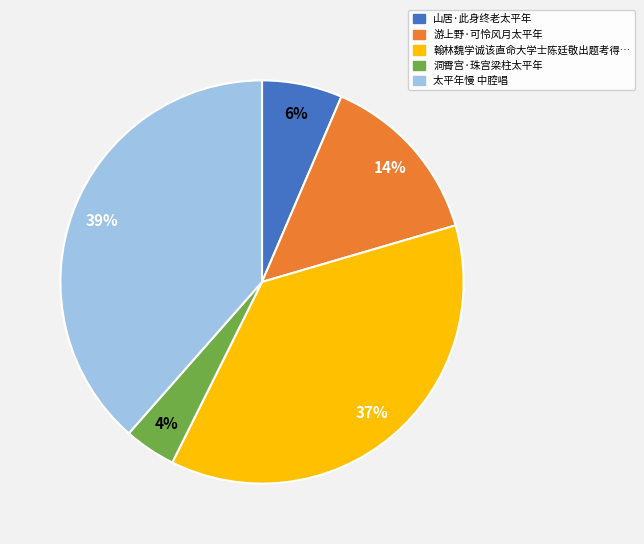

To the nearest percent, what is the average slice percentage?

20%